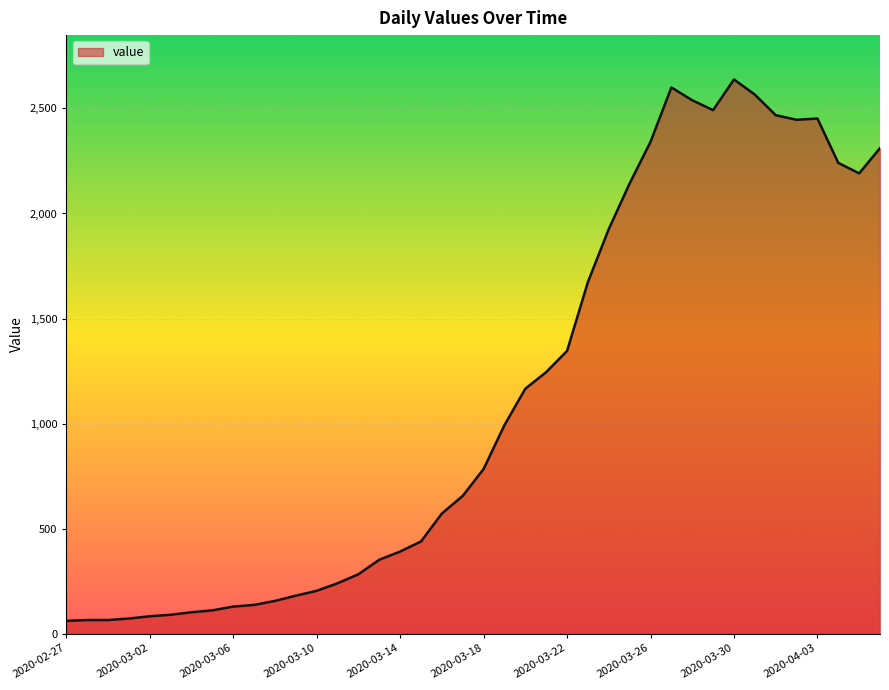

What is the greatest value displayed?

2638